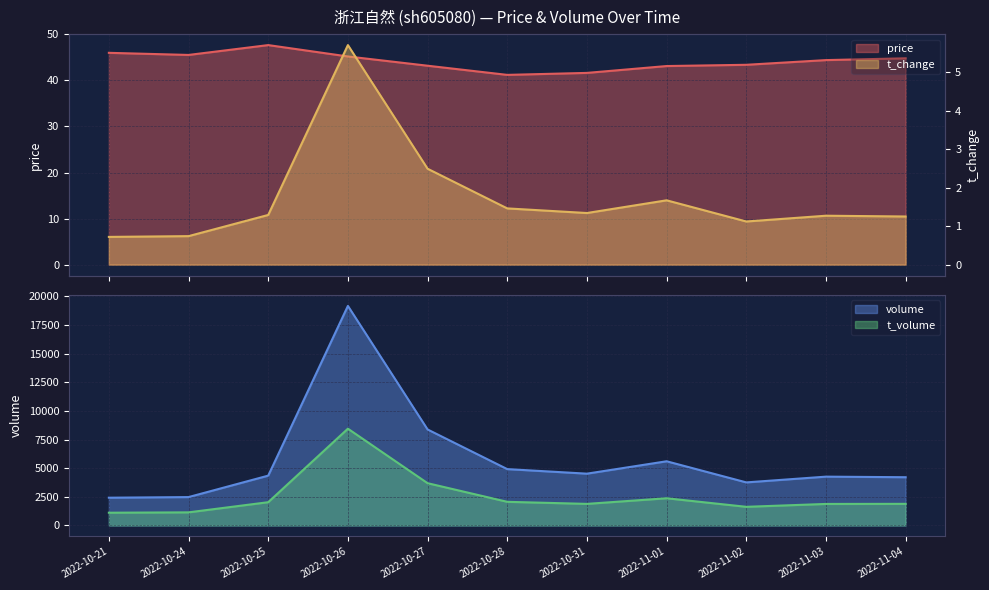

How many lines are shown in the chart?

4